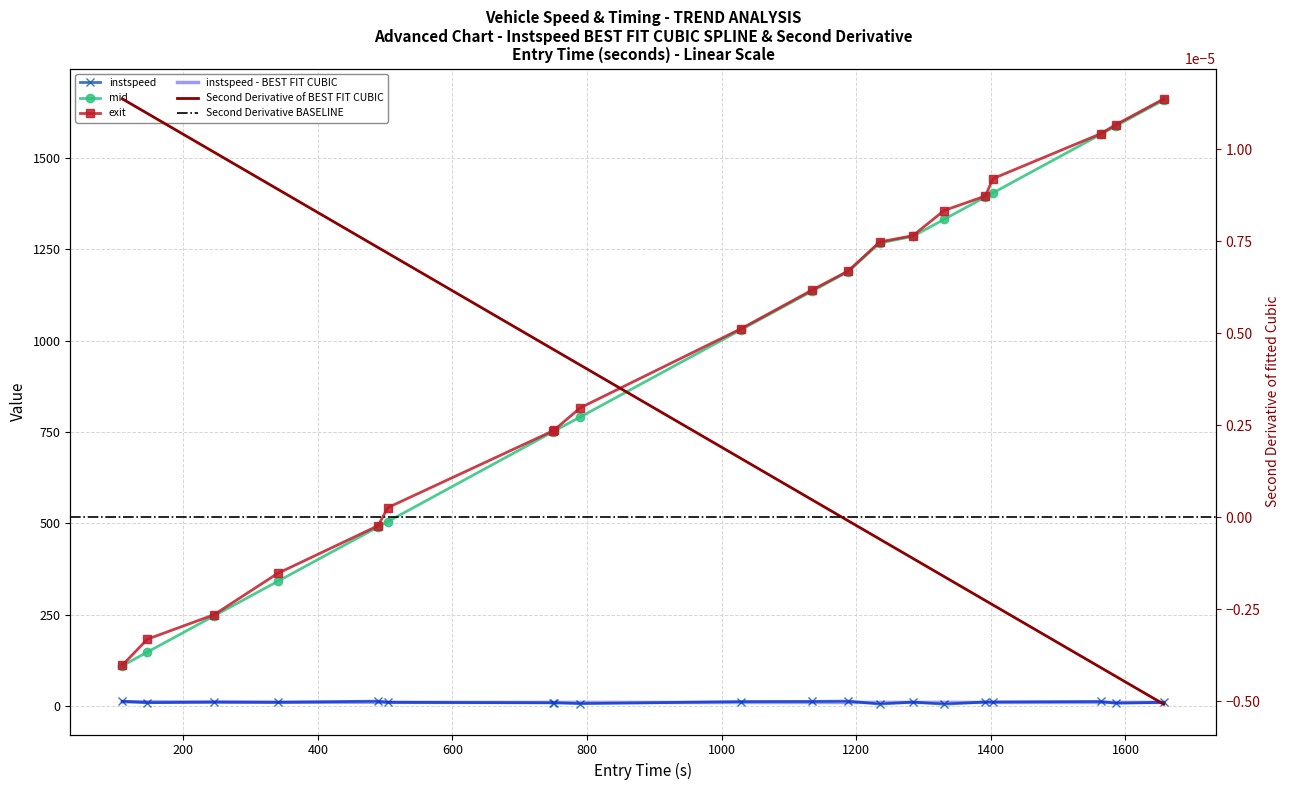

What is the value of the instspeed point at the 3rd from the left?

11.3